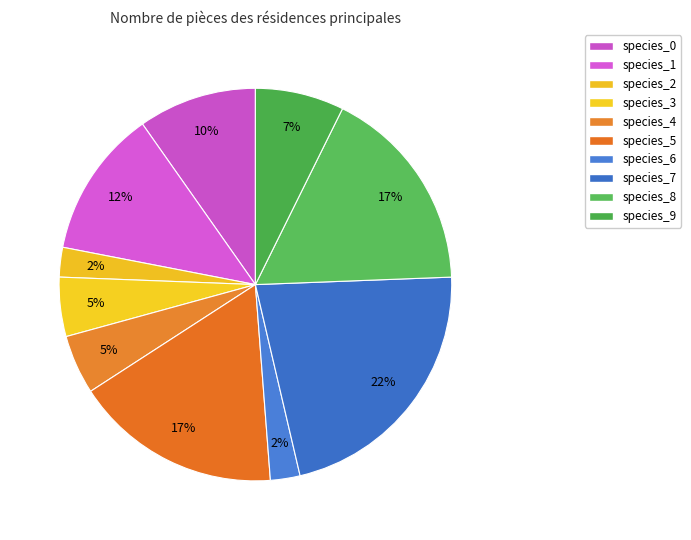

Count the number of slices in the pie.

10